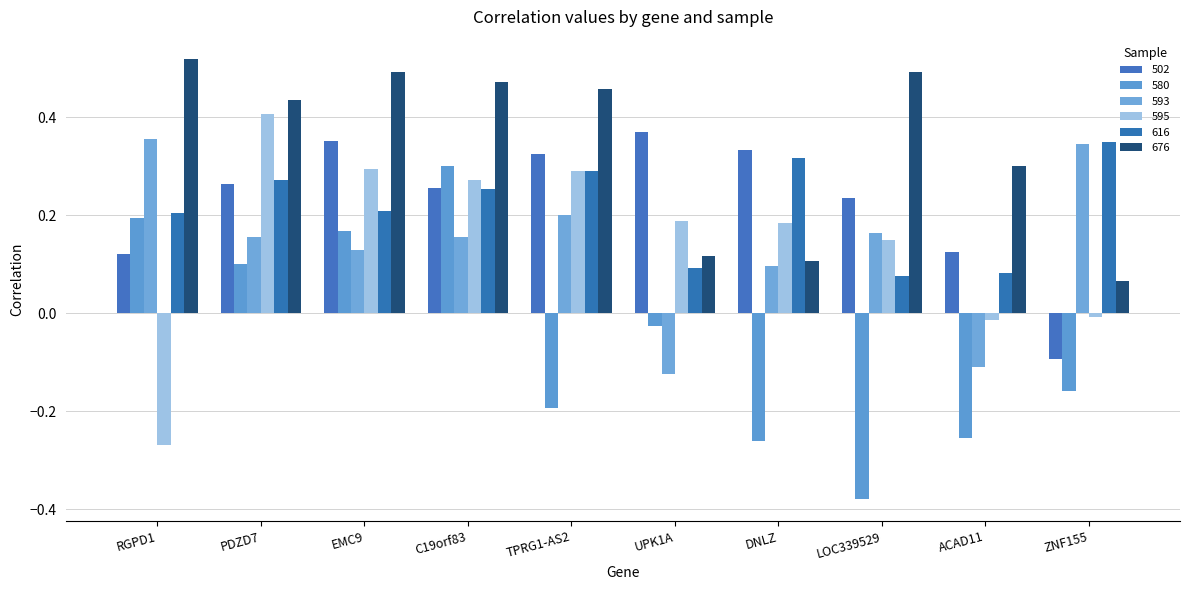

How many values in the 580 series are below 0?

6